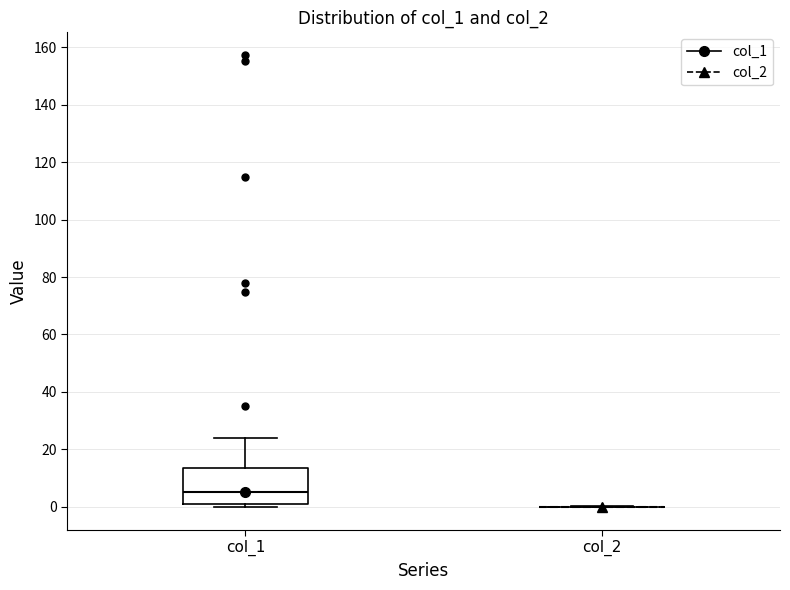

Which box is the tallest, from its lower edge to its upper edge?

col_1